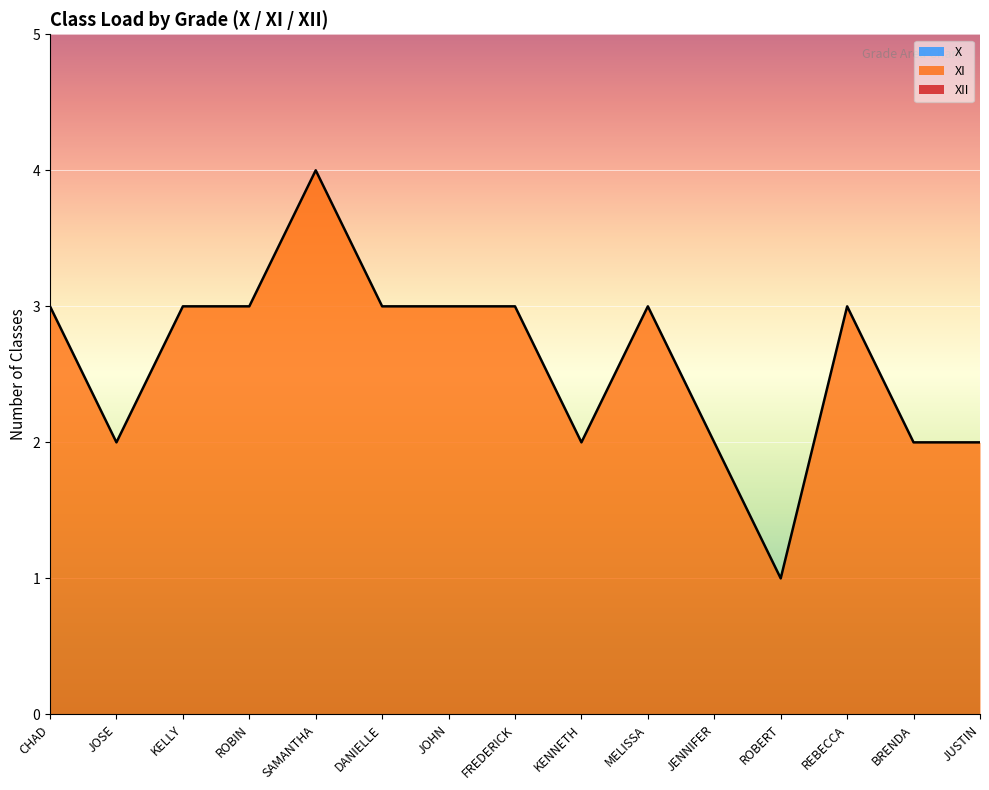

True or false: XI and XII cross at least once.

False